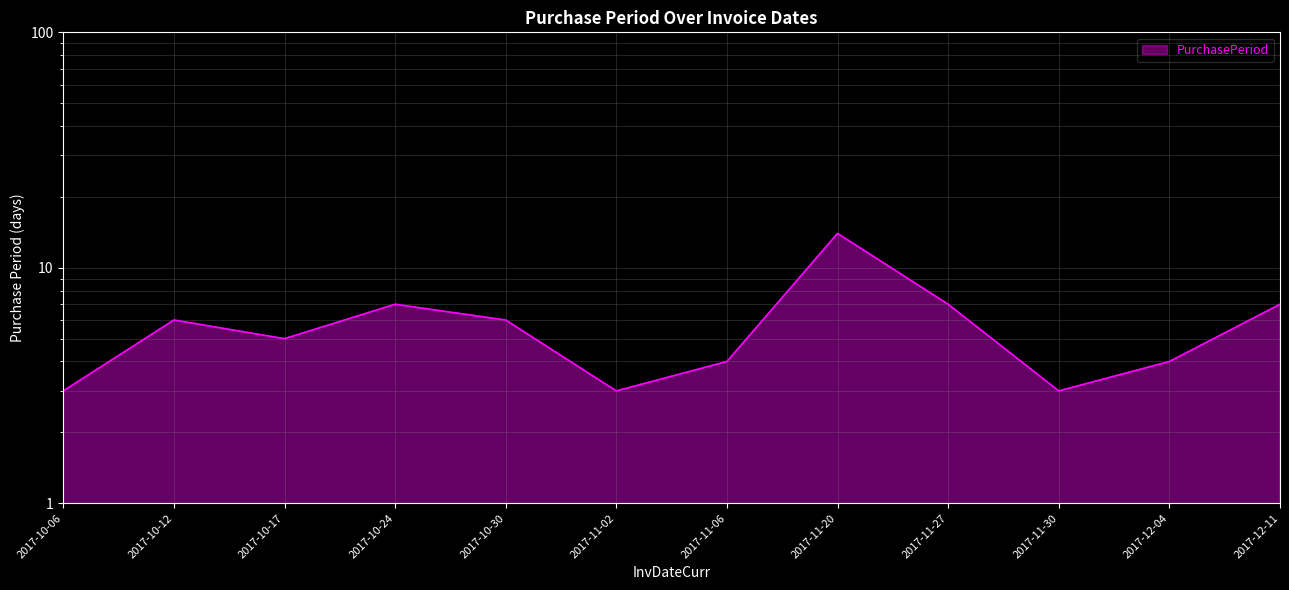

What is the label of the 1st point from the right?

2017-12-11